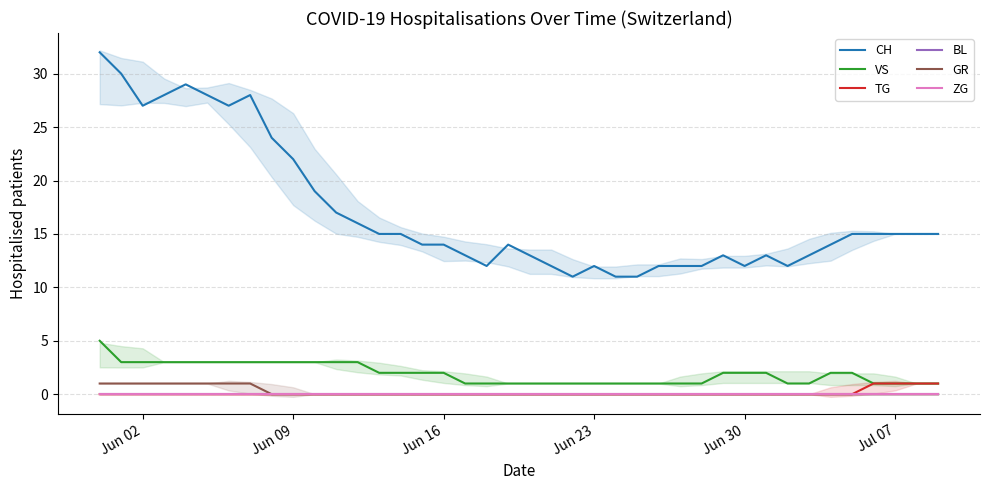

True or false: BL and TG cross at least once.

False